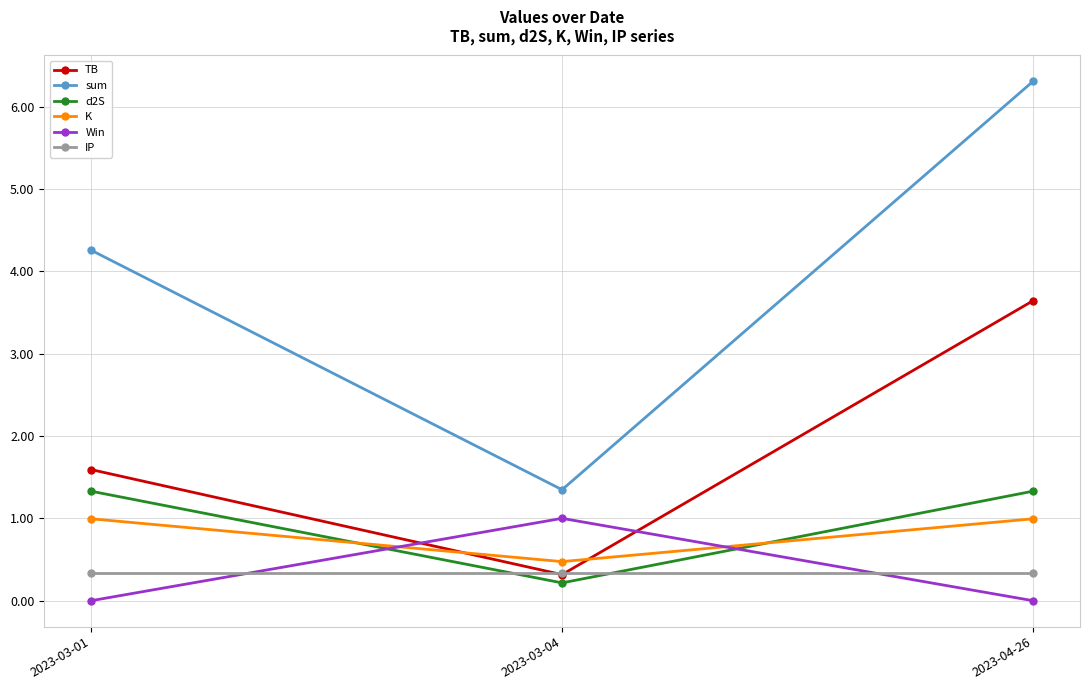

What is the spread (max minus min) of values at 2023-04-26?

6.3